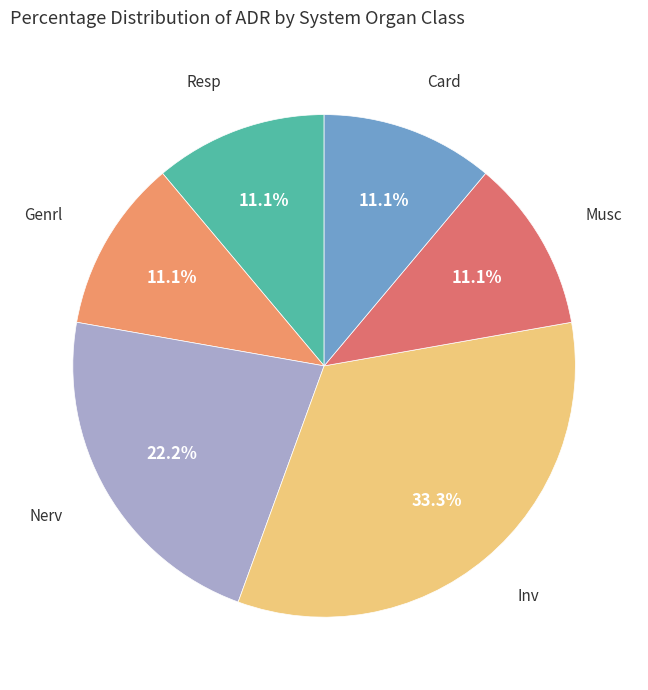

Is there a majority slice in this chart?

No